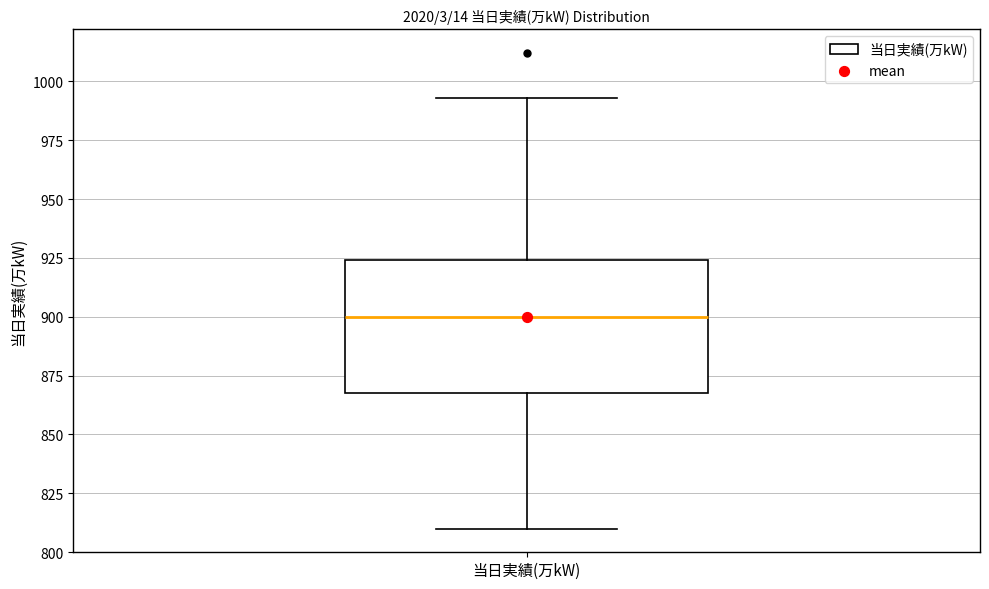

Transcribe this box plot: give where the median line is, the range the box spans, and where the two whiskers end, as read against the y-axis. The values are not printed on the chart, so give them approximately, as read against the axis.

median 900, box 870 to 925, whiskers 810 to 995